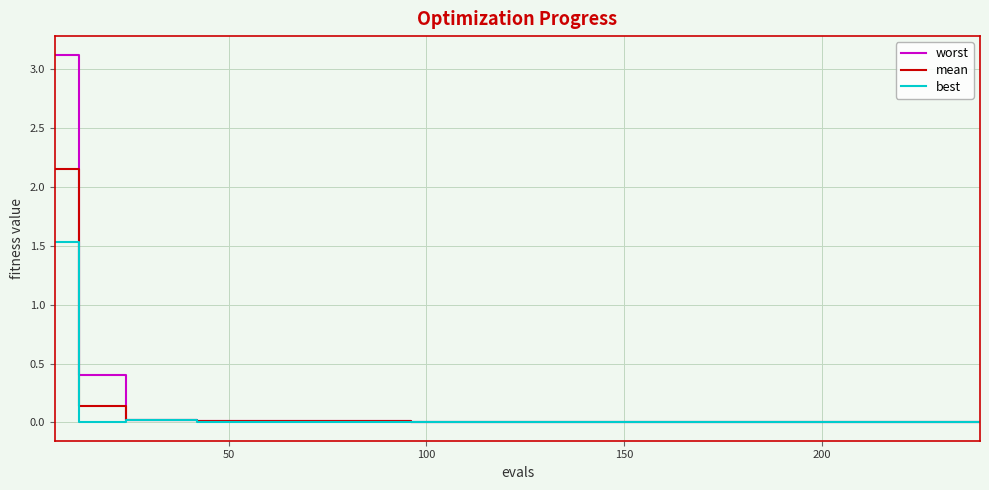

What is the maximum value shown in the chart?

3.1